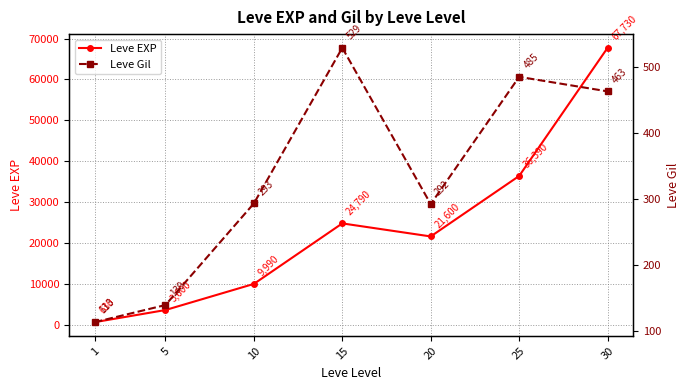

Which category has the highest value in the Leve EXP series?

30